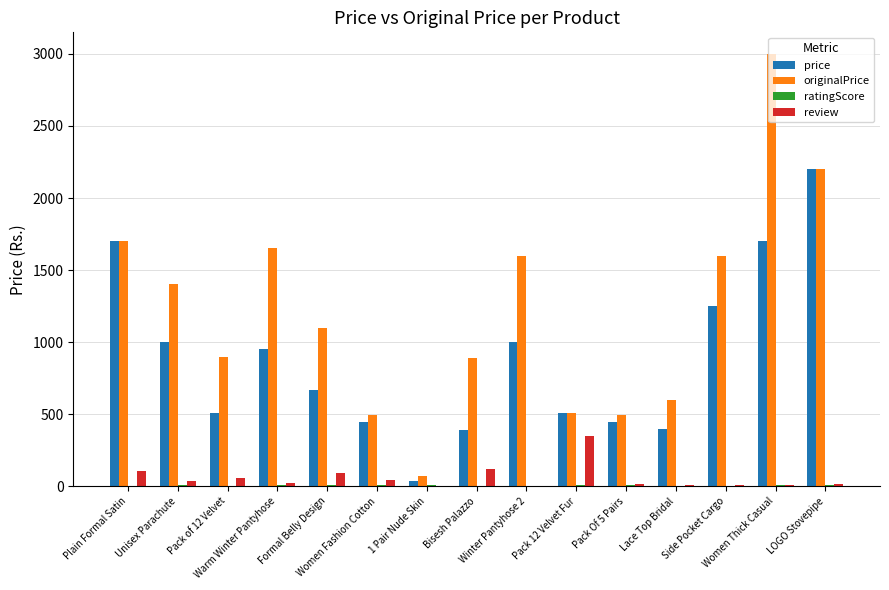

What is the sum of all originalPrice values?

18206.0